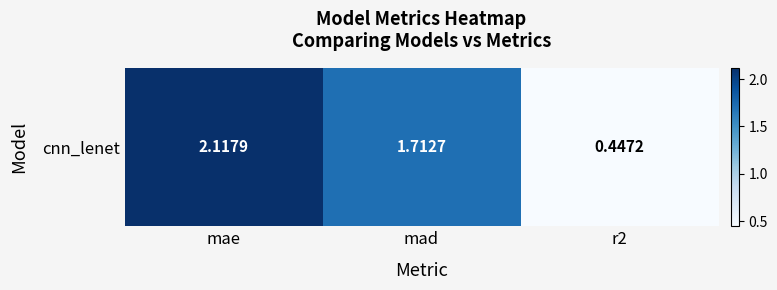

Count the number of categories in the chart.

3